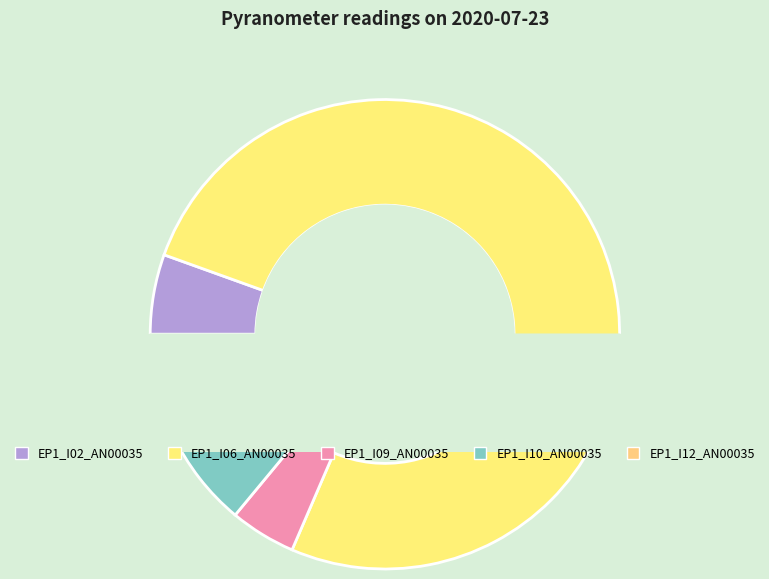

Between EP1_I10_AN00035 and EP1_I06_AN00035, which is larger?

EP1_I06_AN00035